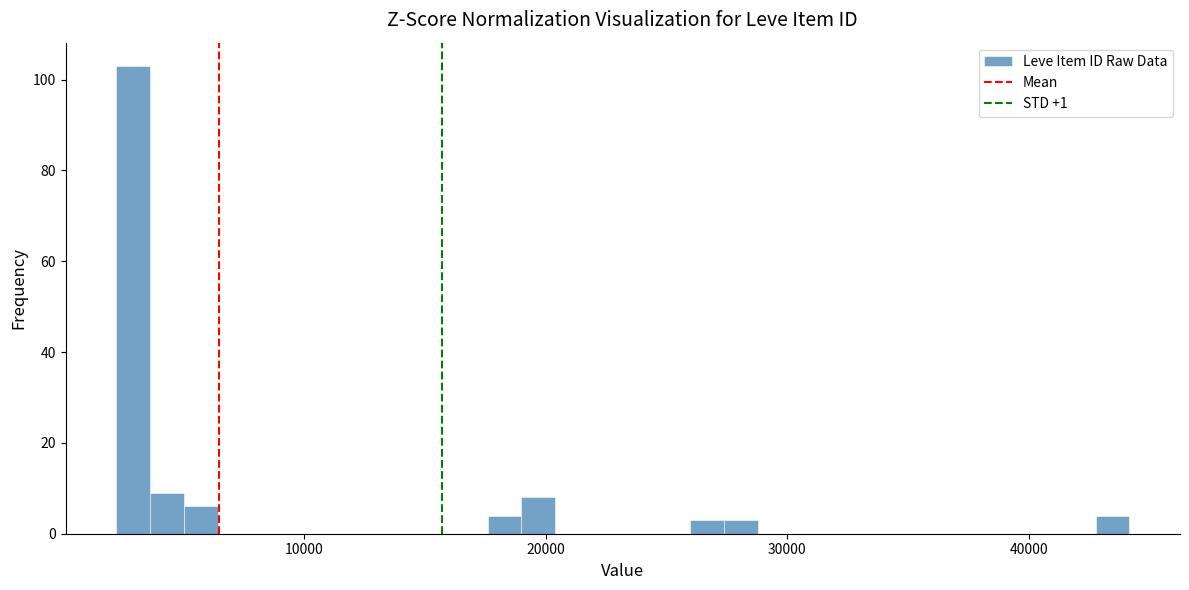

Read against the x-axis, roughly where is the centre of the tallest bar?

3000